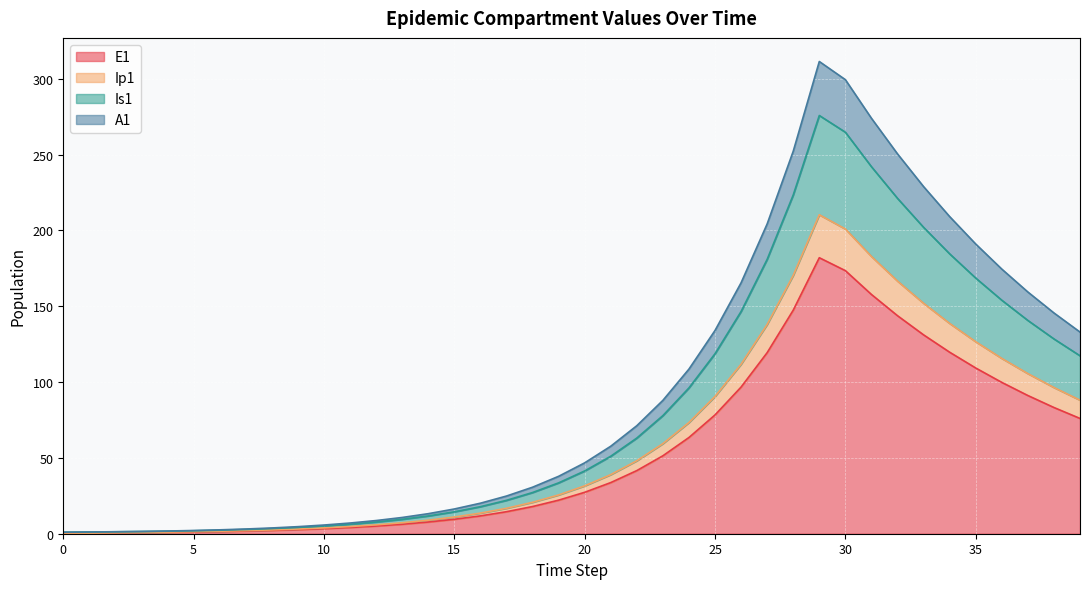

The value of E1 at 0 is 87.6. True or false?

False